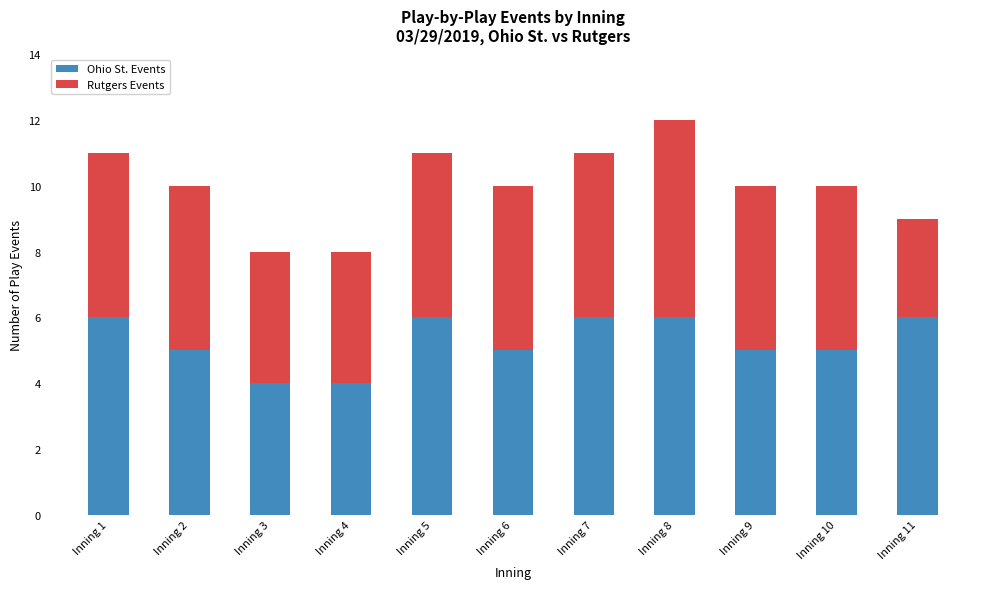

What is the maximum value for Ohio St. Events?

6